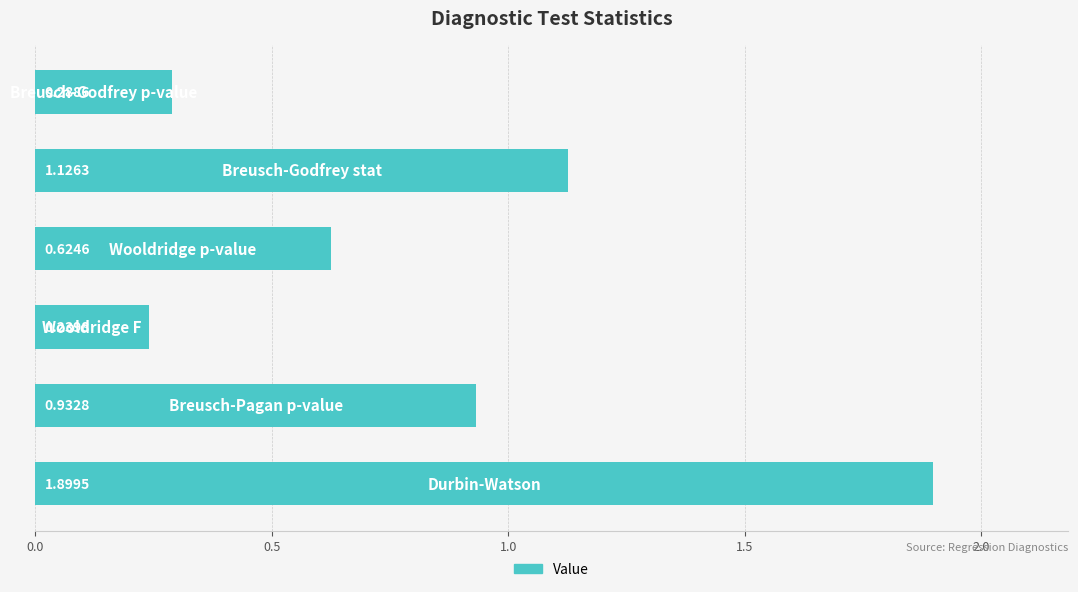

What is the difference between the maximum and minimum values?

1.7